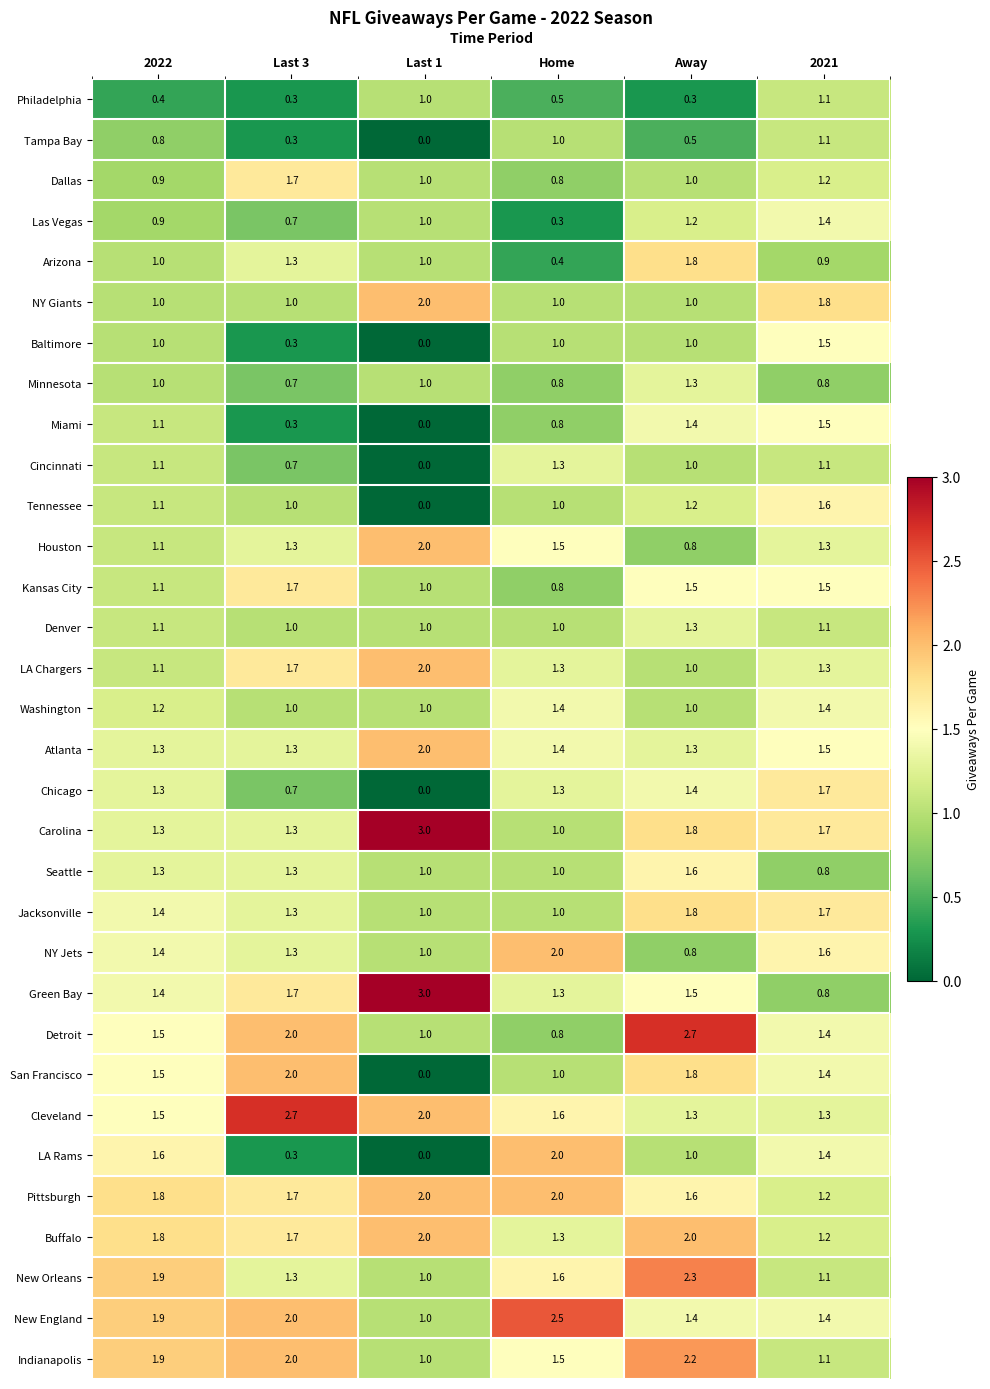

At which category is the sum across all series the highest?

Away